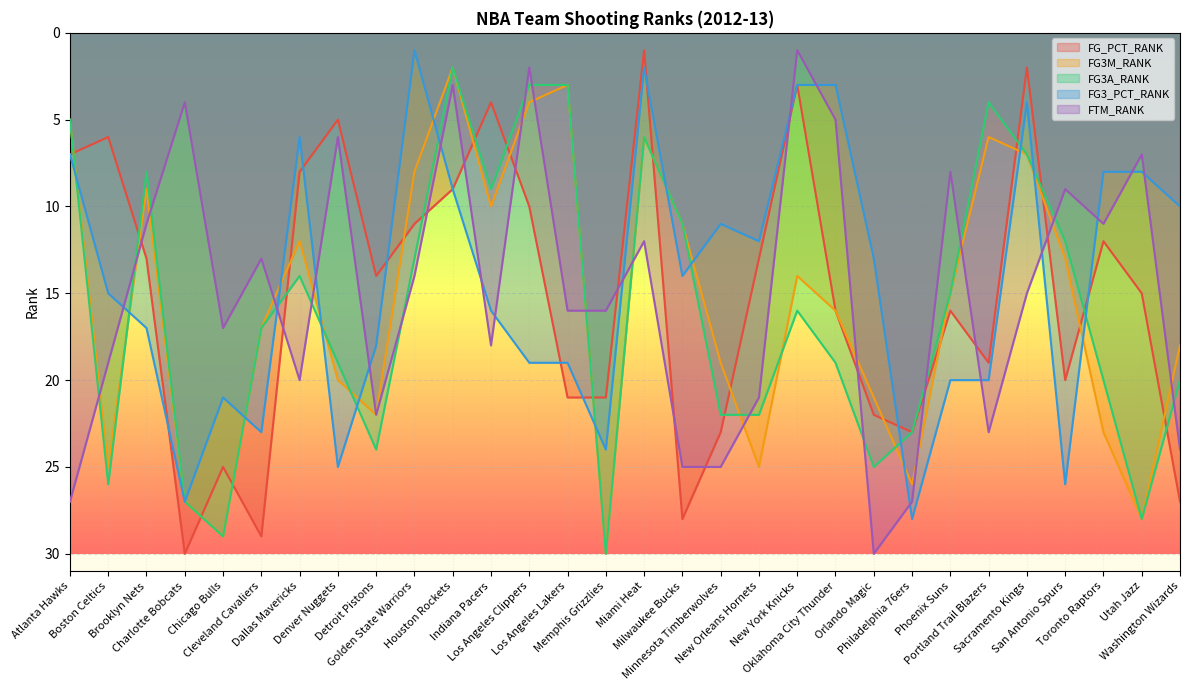

At which label is FG3A_RANK closest to 16?

New York Knicks